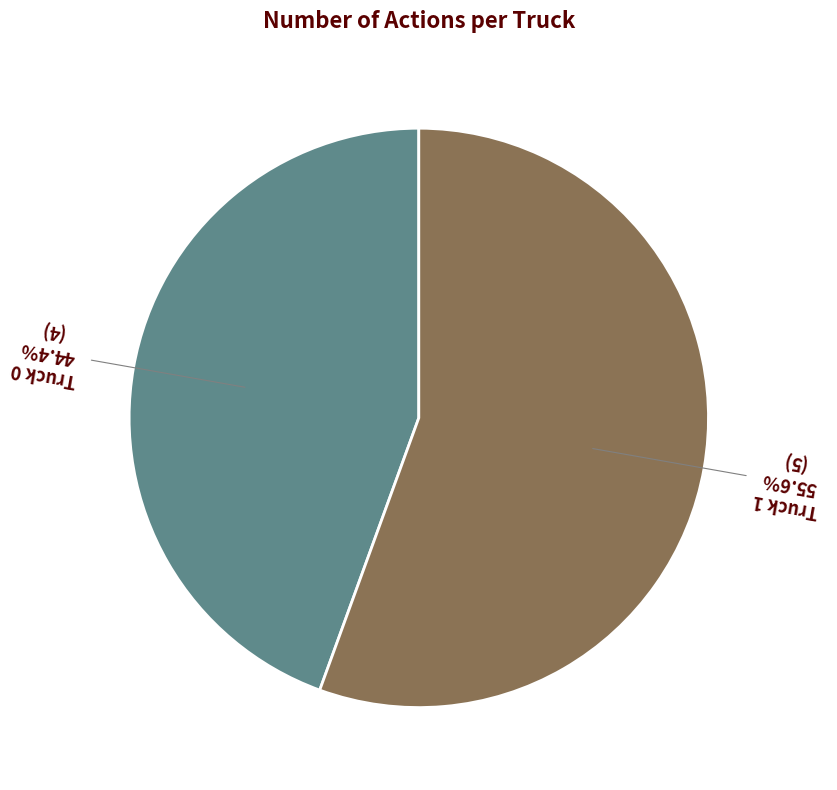

Is there a majority slice in this chart?

Yes